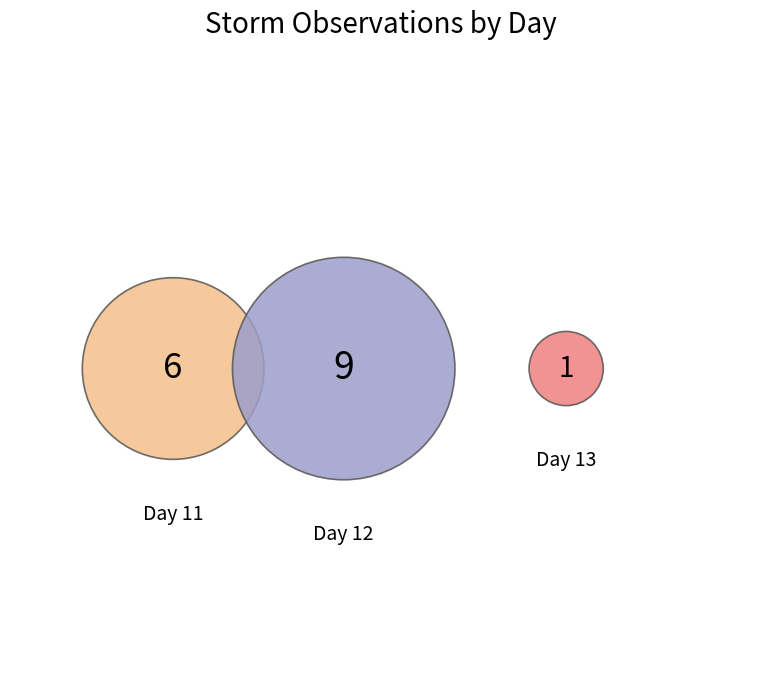

To the nearest percent, what is the difference between the 12 and 11 slice percentages?

19%